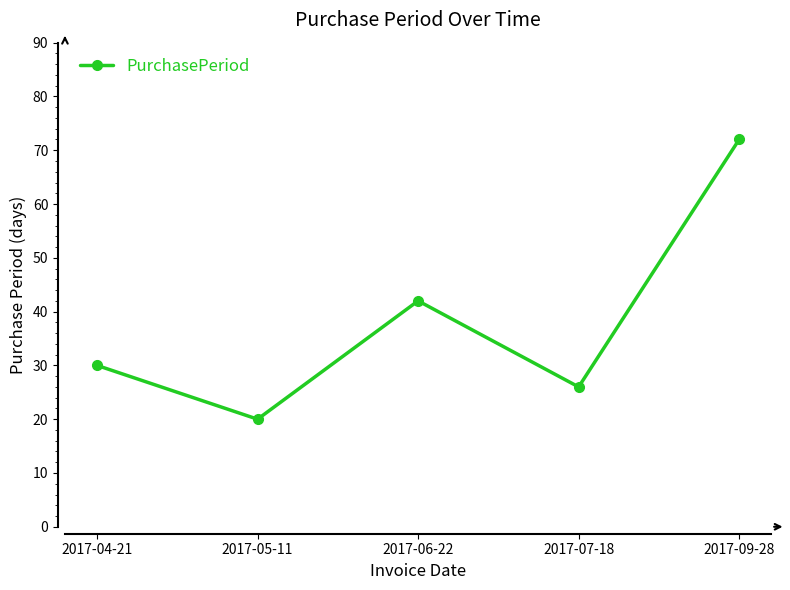

Reading left to right, list all the values displayed in this chart.

30	20	42	26	72